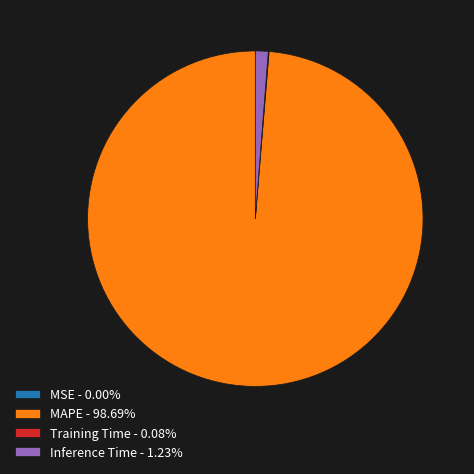

Is there a majority slice in this chart?

Yes